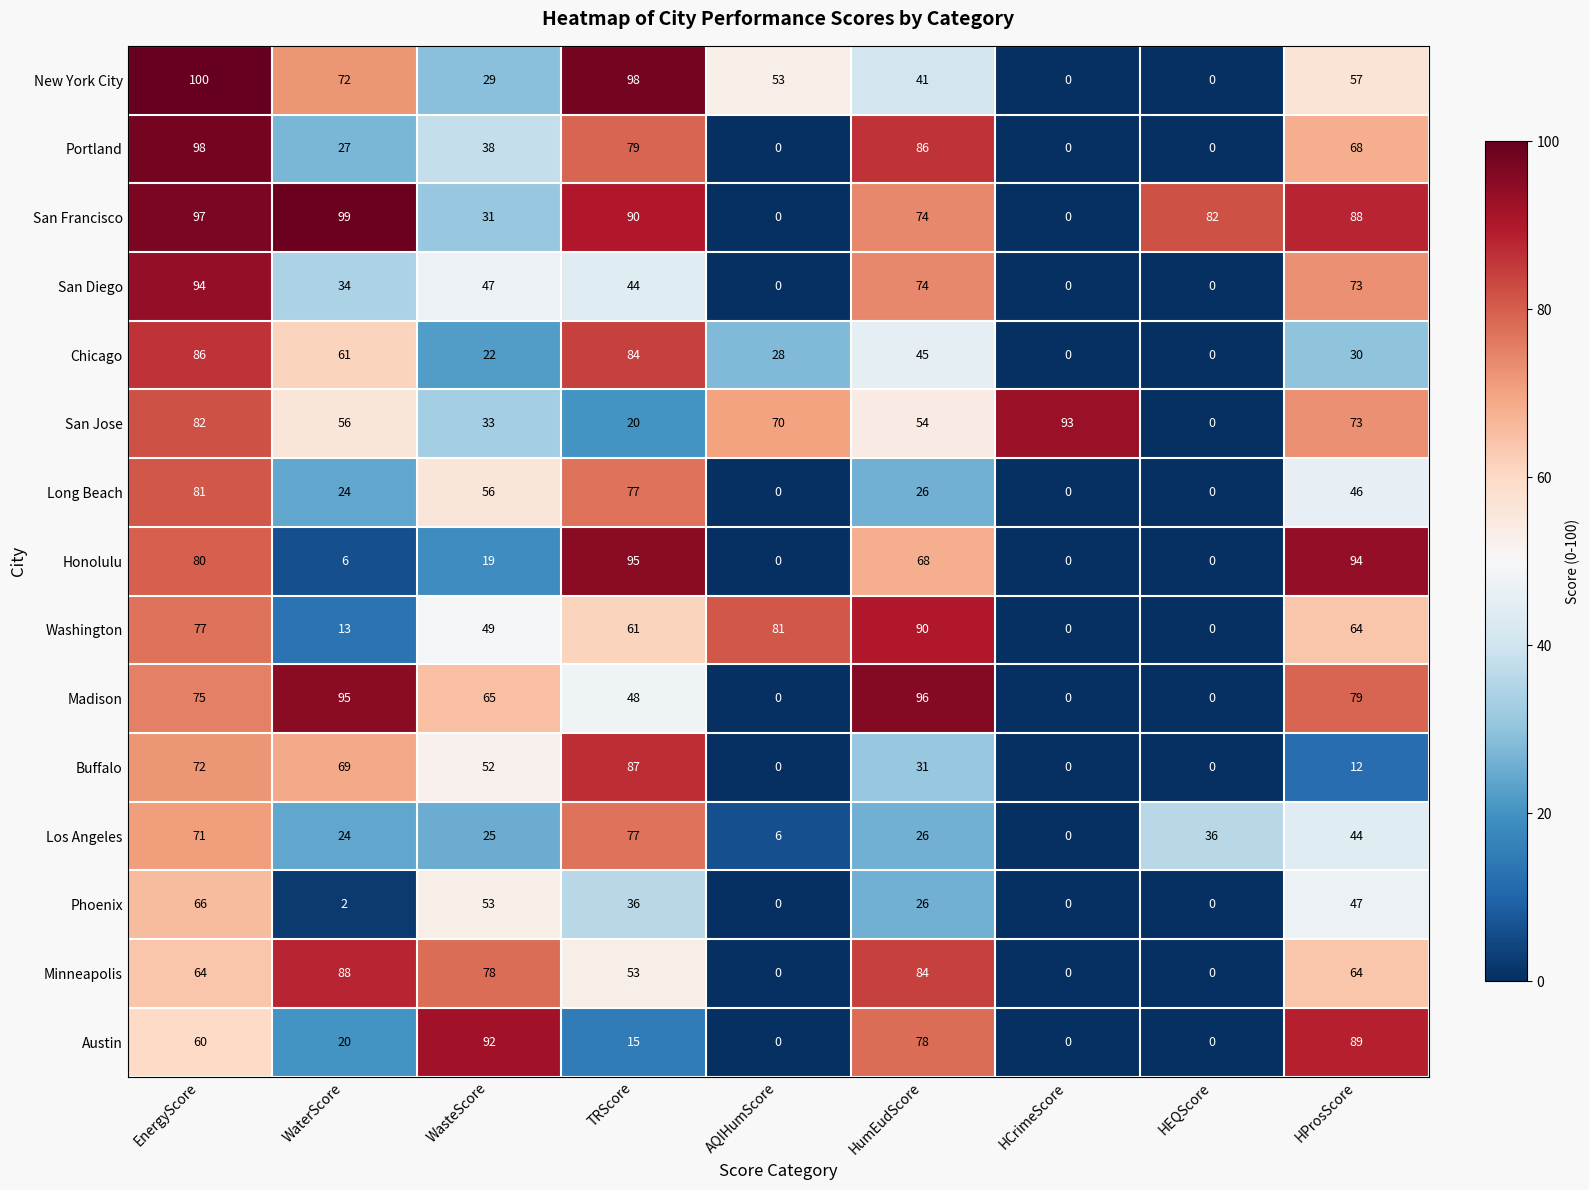

What is the highest value of the Phoenix series?

66